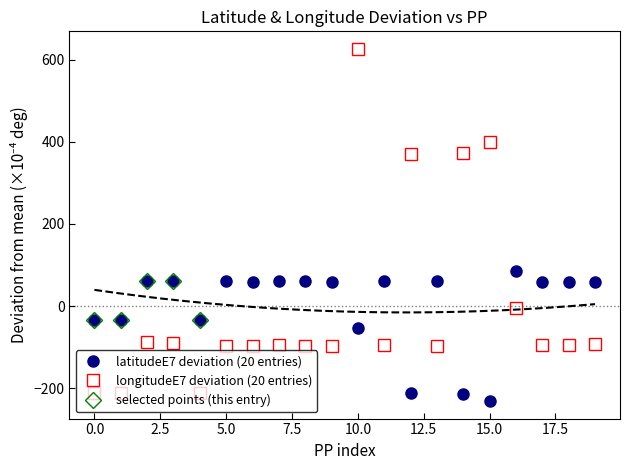

Does the chart display data point markers on the line(s)?

No